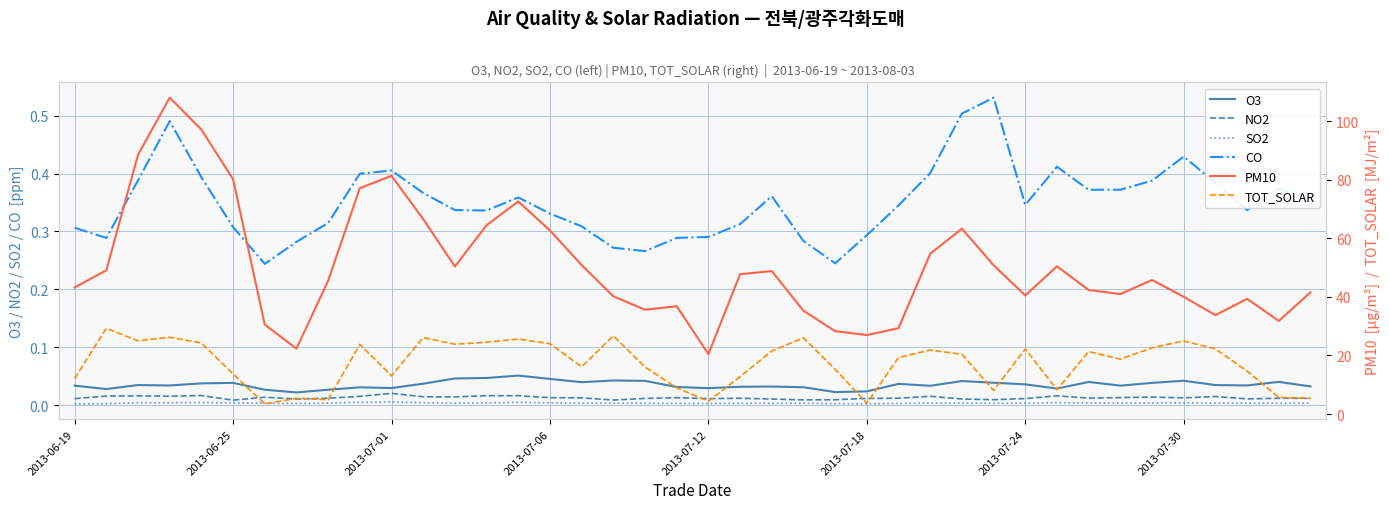

How many lines are shown in the chart?

6